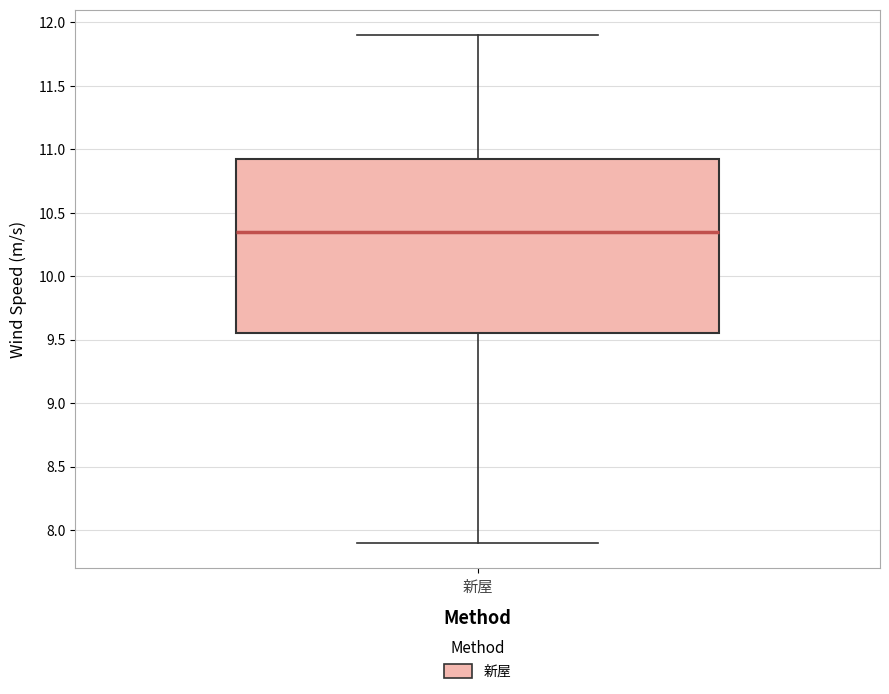

Where does the lower whisker of the box for 新屋 end on the y-axis? The values are not printed on the chart, so give them approximately, as read against the axis.

7.90